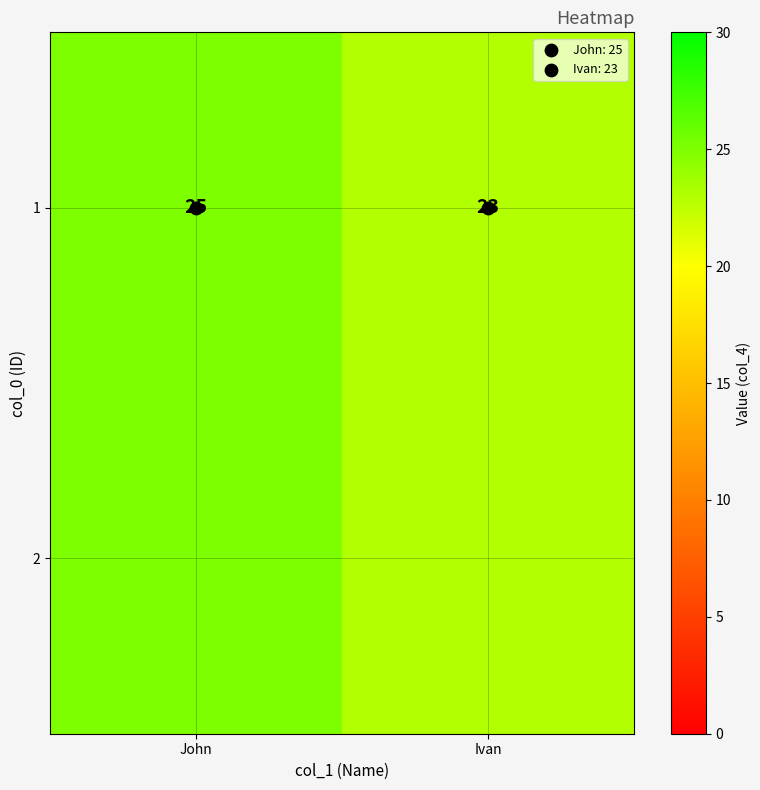

The value at John is 25. True or false?

True